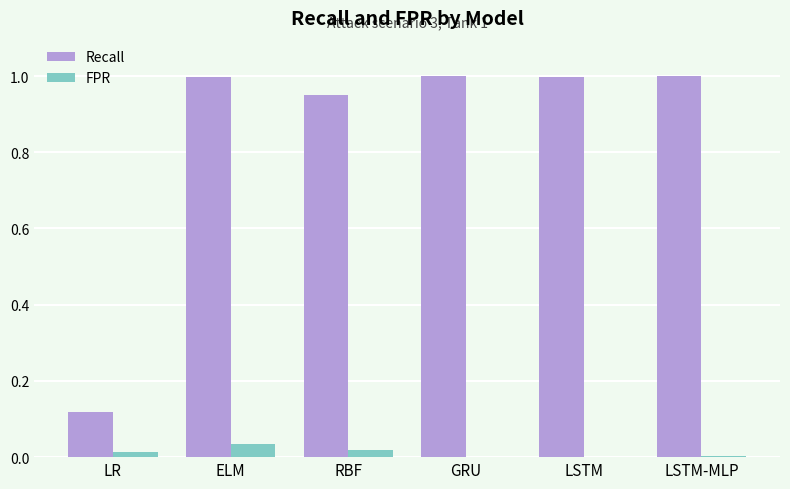

Where is Recall nearest to the value 0?

LR